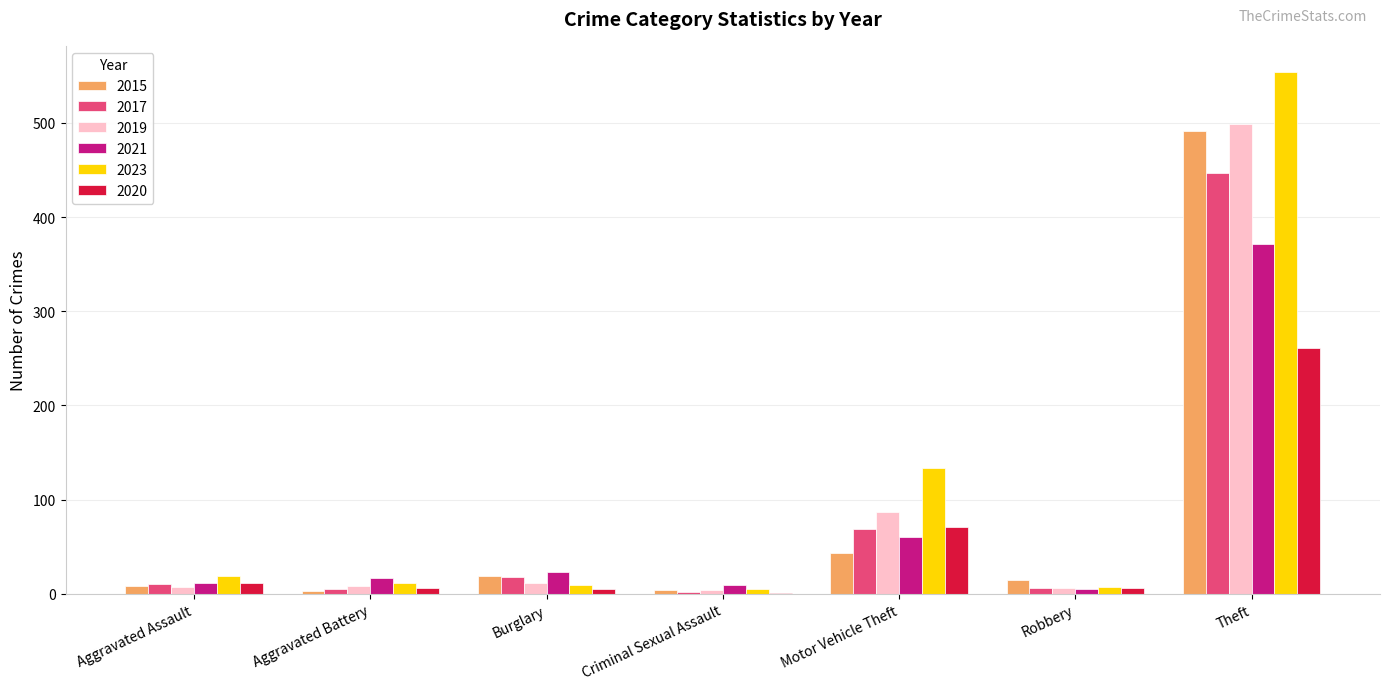

What is the sum of all 2015 values?

583